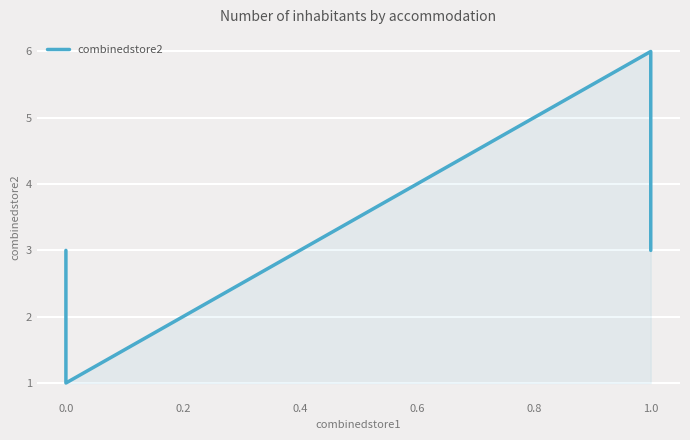

Does the chart display data point markers on the line(s)?

No